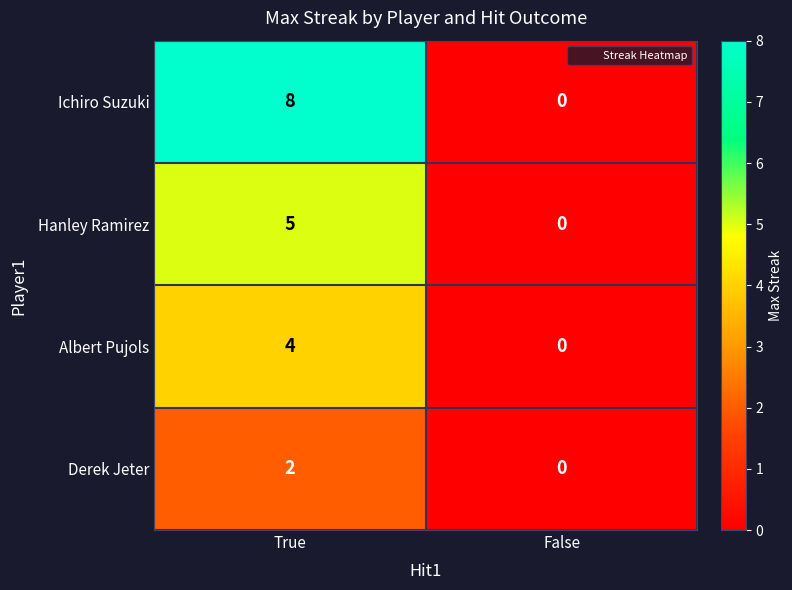

Reading left to right, what are all the values shown in this chart?

Ichiro Suzuki: 8	0
Hanley Ramirez: 5	0
Albert Pujols: 4	0
Derek Jeter: 2	0